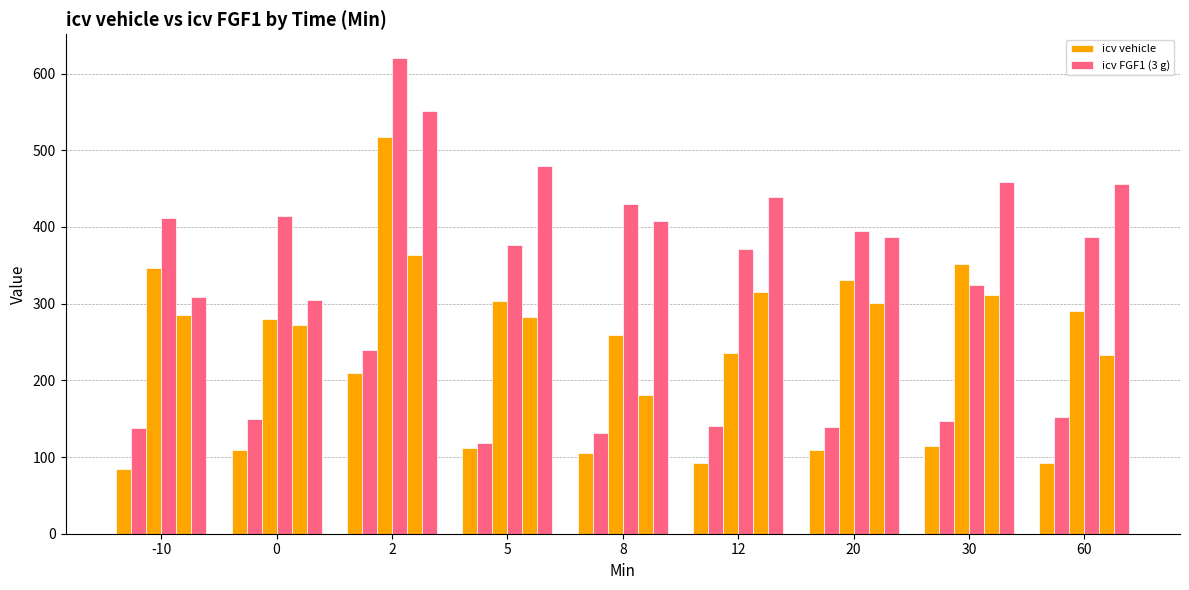

What is the spread (max minus min) of values at 5?

367.9